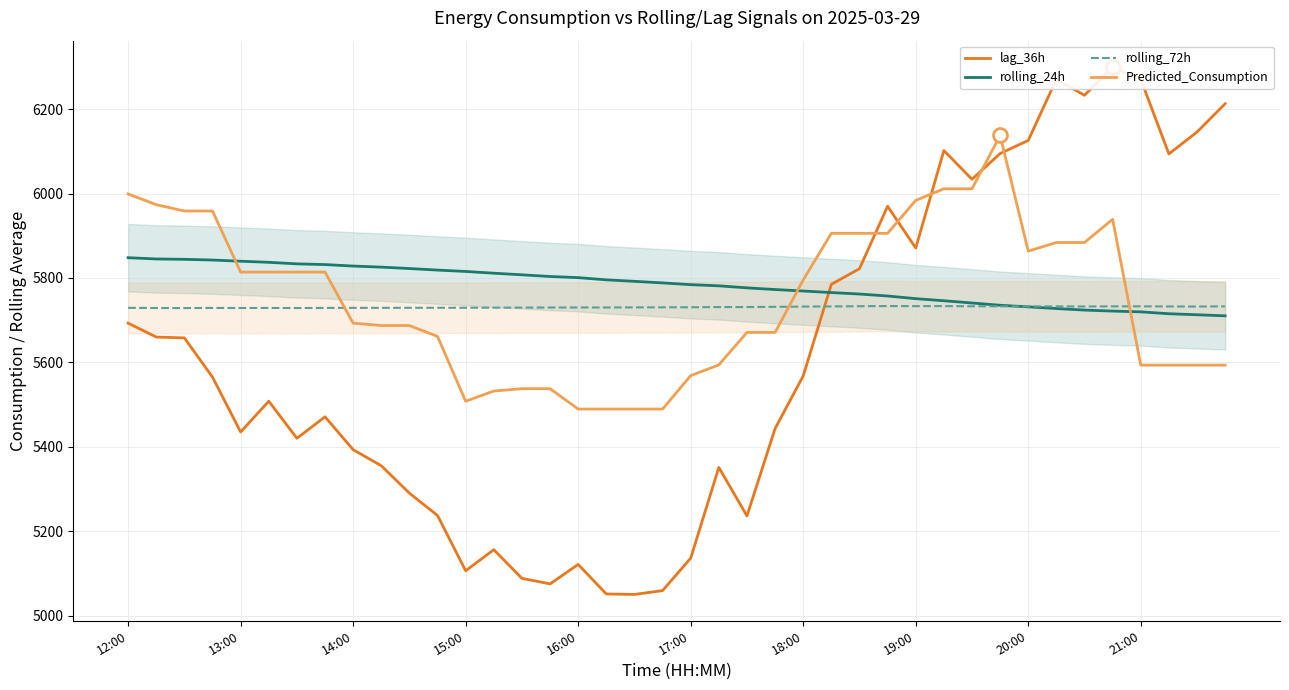

How many lines are shown in the chart?

4